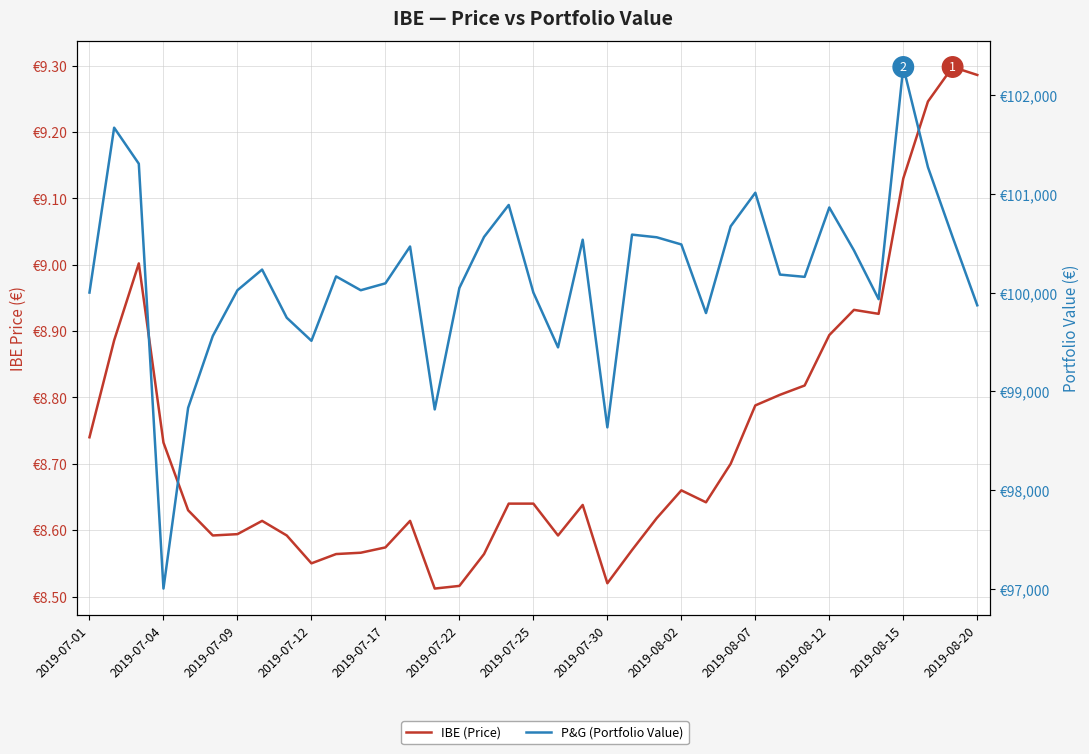

Which series has the widest spread of values?

P&G (Portfolio Value)